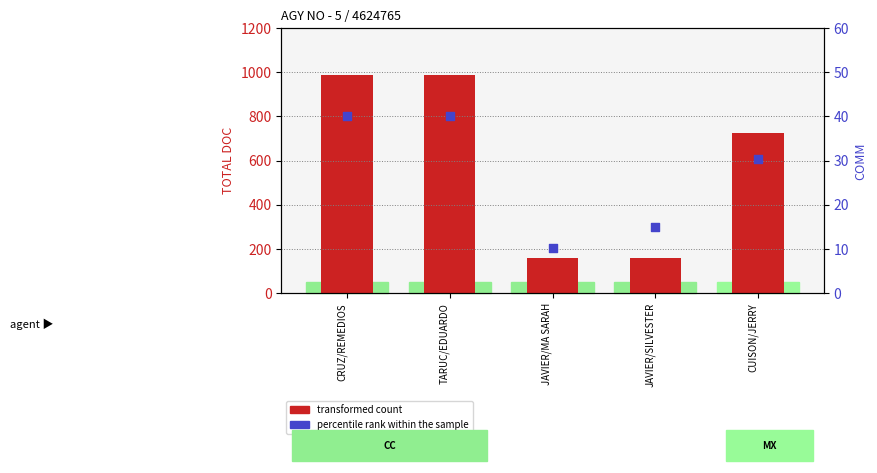

At how many categories does at least one series exceed 764?

2